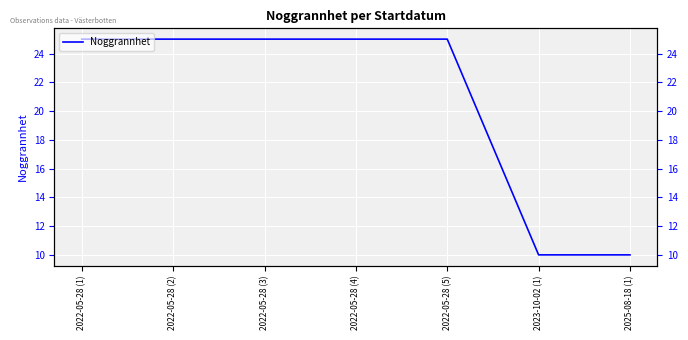

What is the minimum value shown in the chart?

10